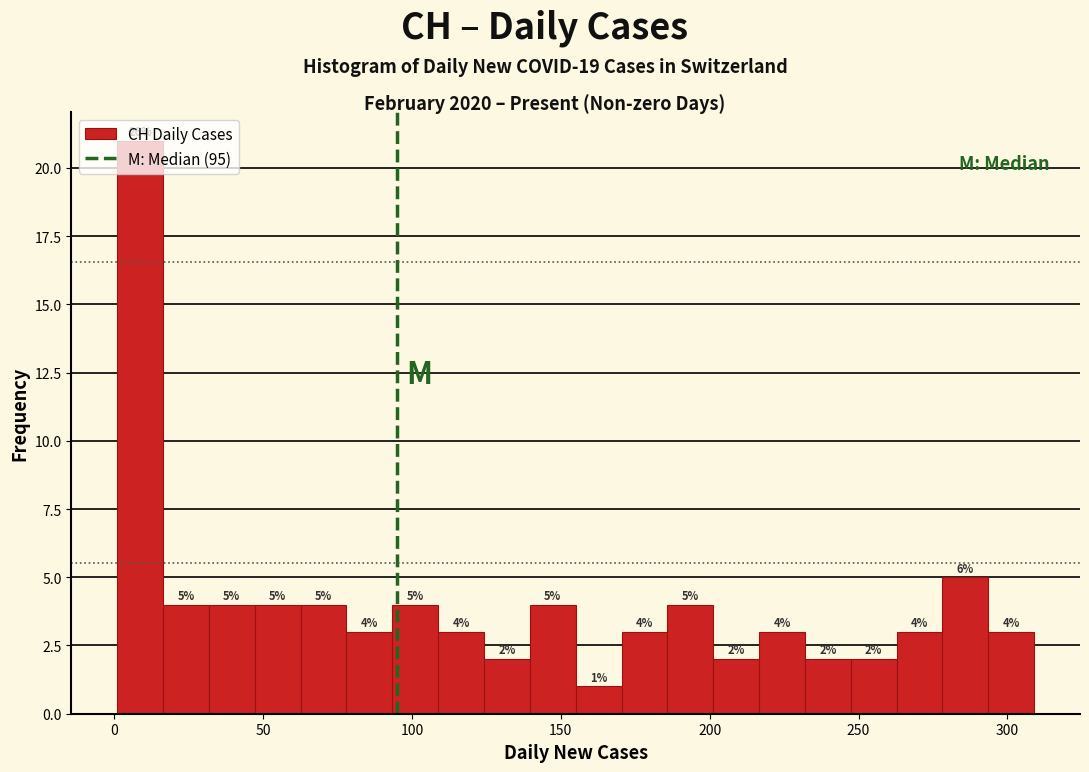

Around what value on the x-axis is the tallest bar? Give the approximate position of its centre, as read against the axis.

10